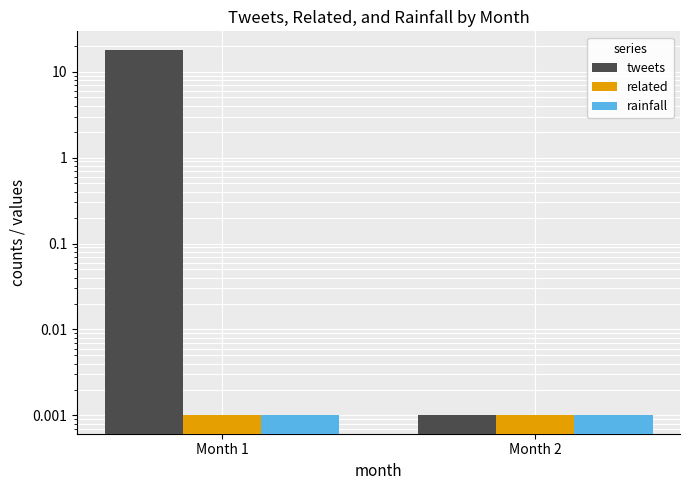

What is the difference between the maximum and minimum values in the tweets series?

18.0